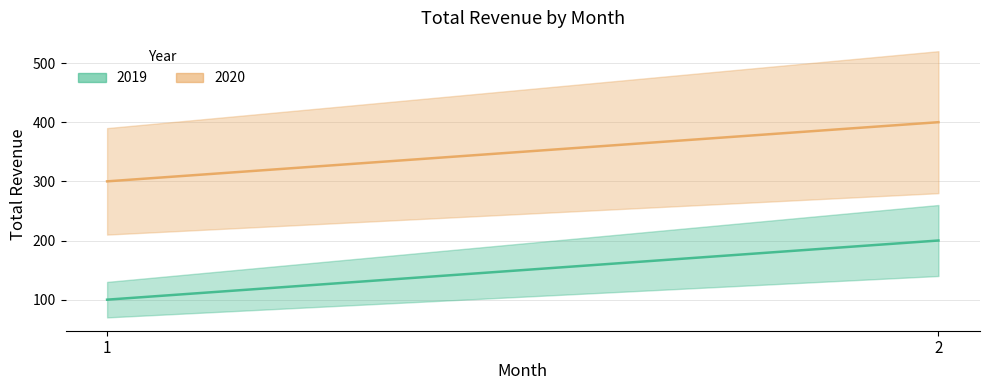

List the series in order of their overall mean, lowest first.

2019, 2020